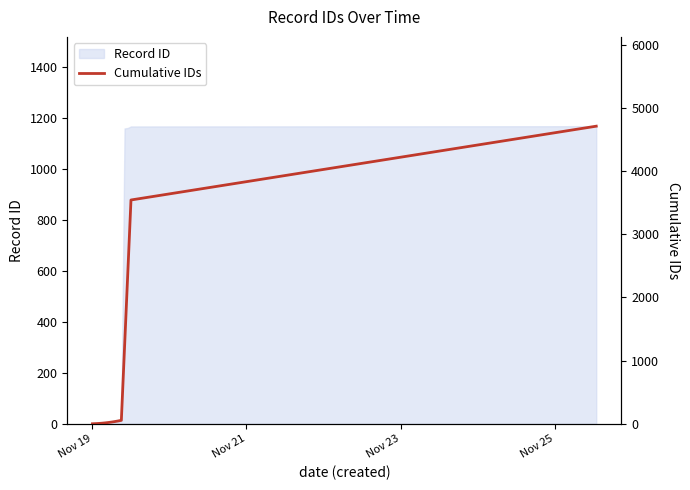

The value at Nov 19 is 1. True or false?

True